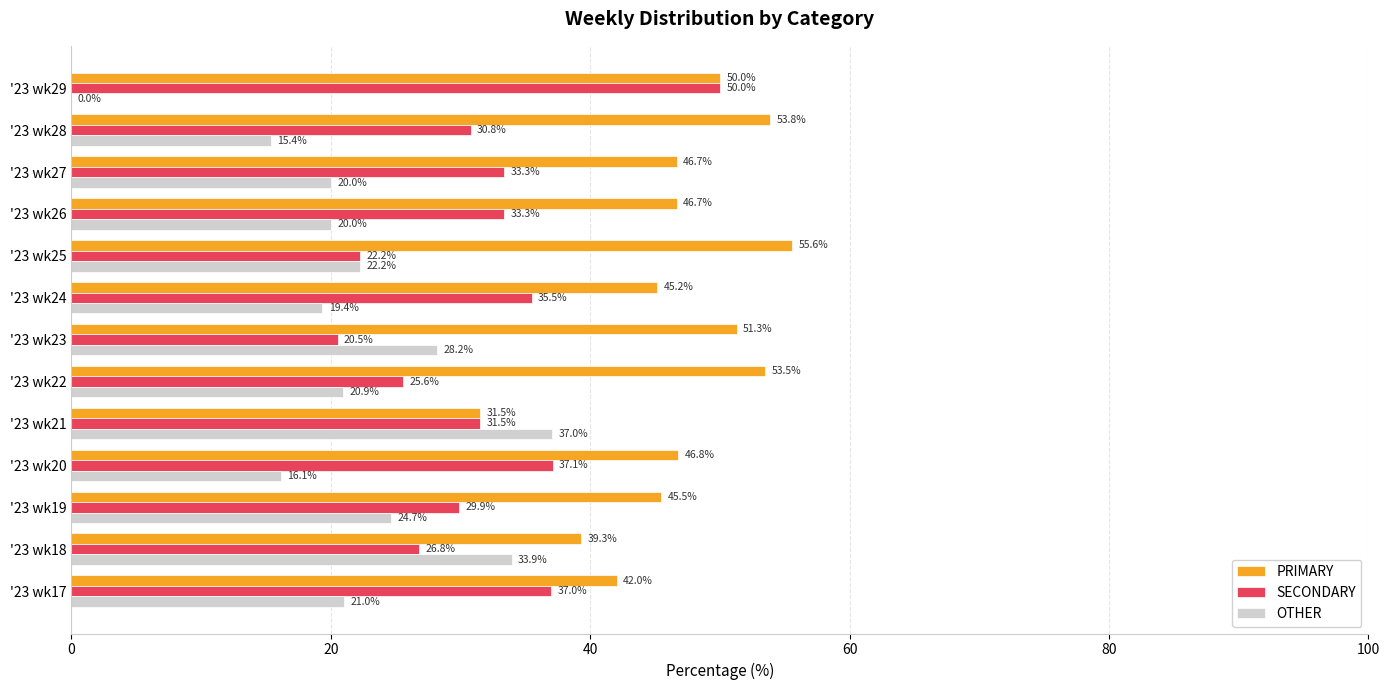

The OTHER series shows 38.8 at '23 wk23. True or false?

False